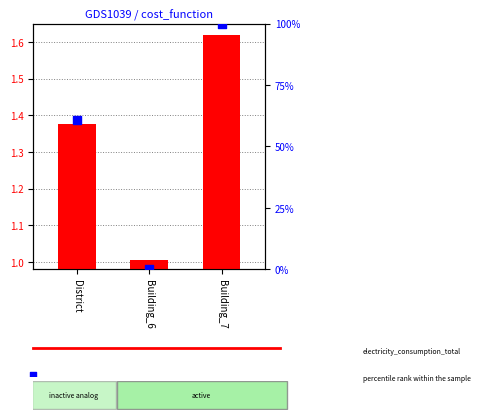

Which series reaches the maximum Y coordinate?

percentile rank within the sample